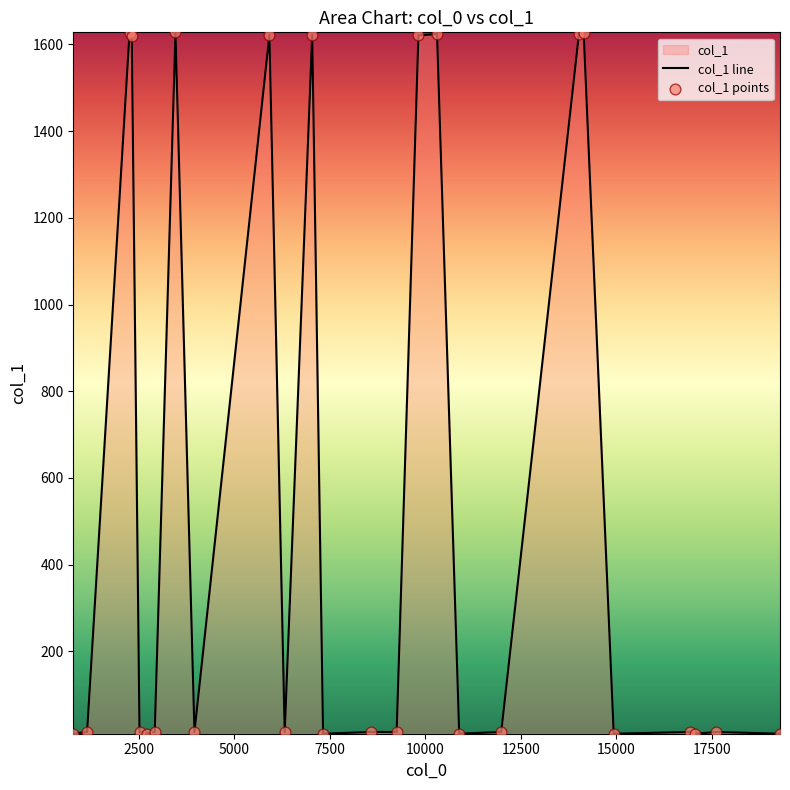

What is the maximum value shown in the chart?

1628